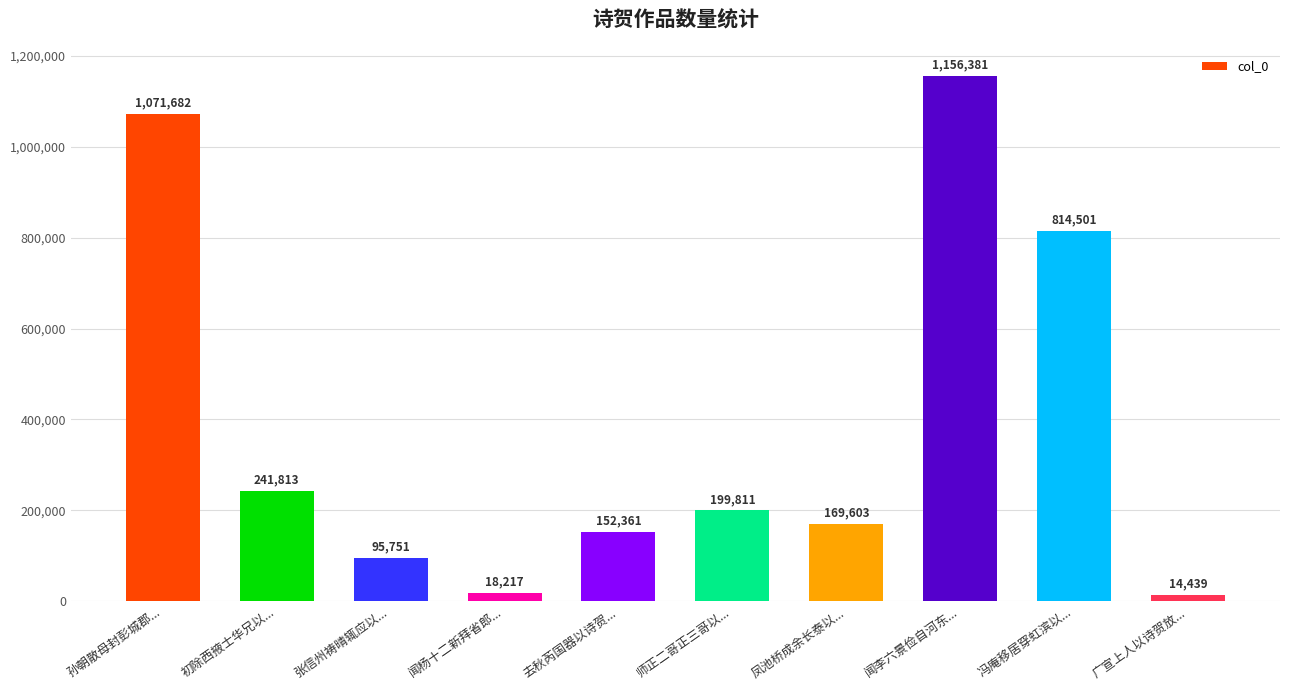

True or false: the data shows 14439 at 广宣上人以诗贺放....

True